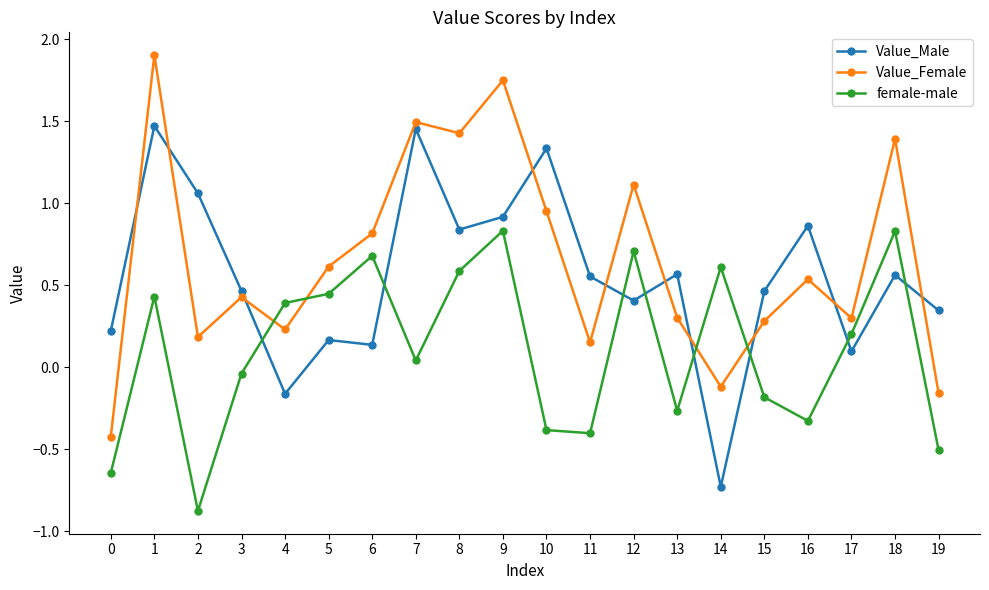

How many data points in female-male are less than 0?

9